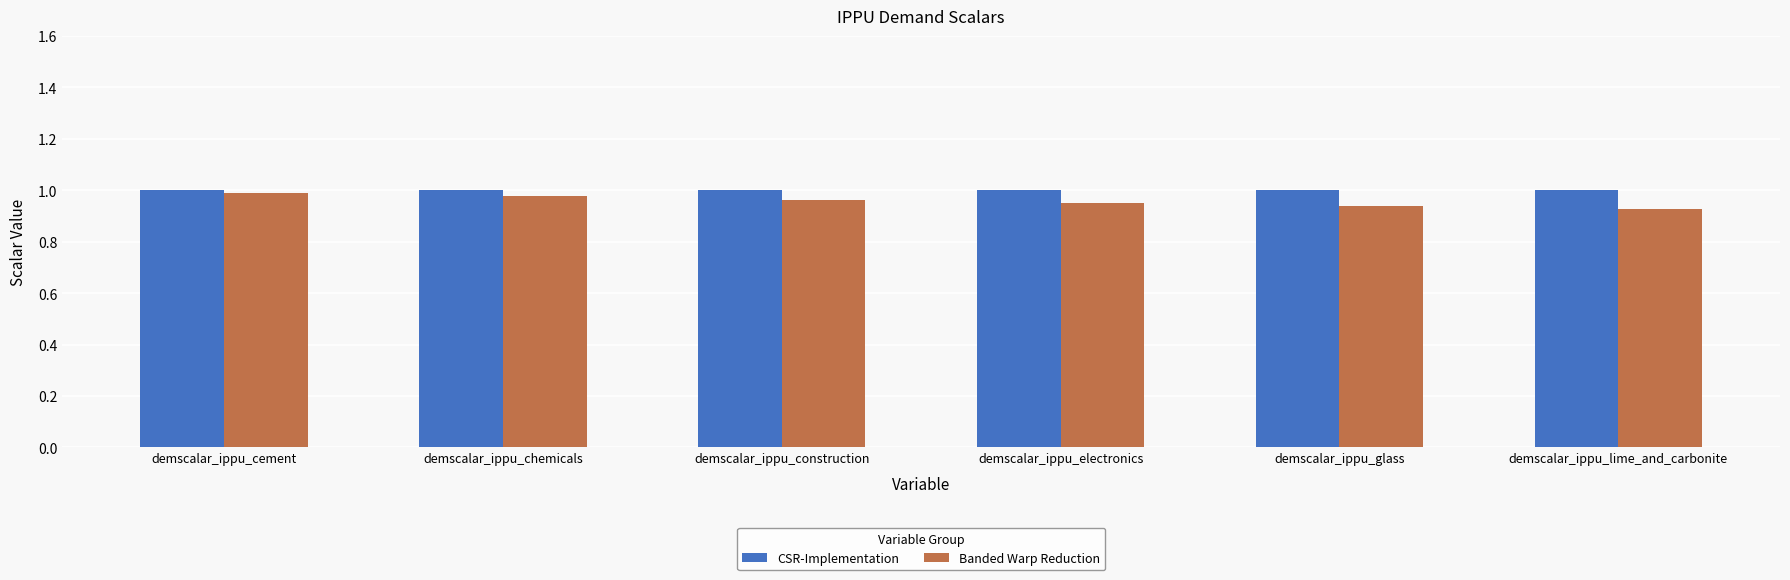

What is the total value across all series at demscalar_ippu_chemicals?

2.0